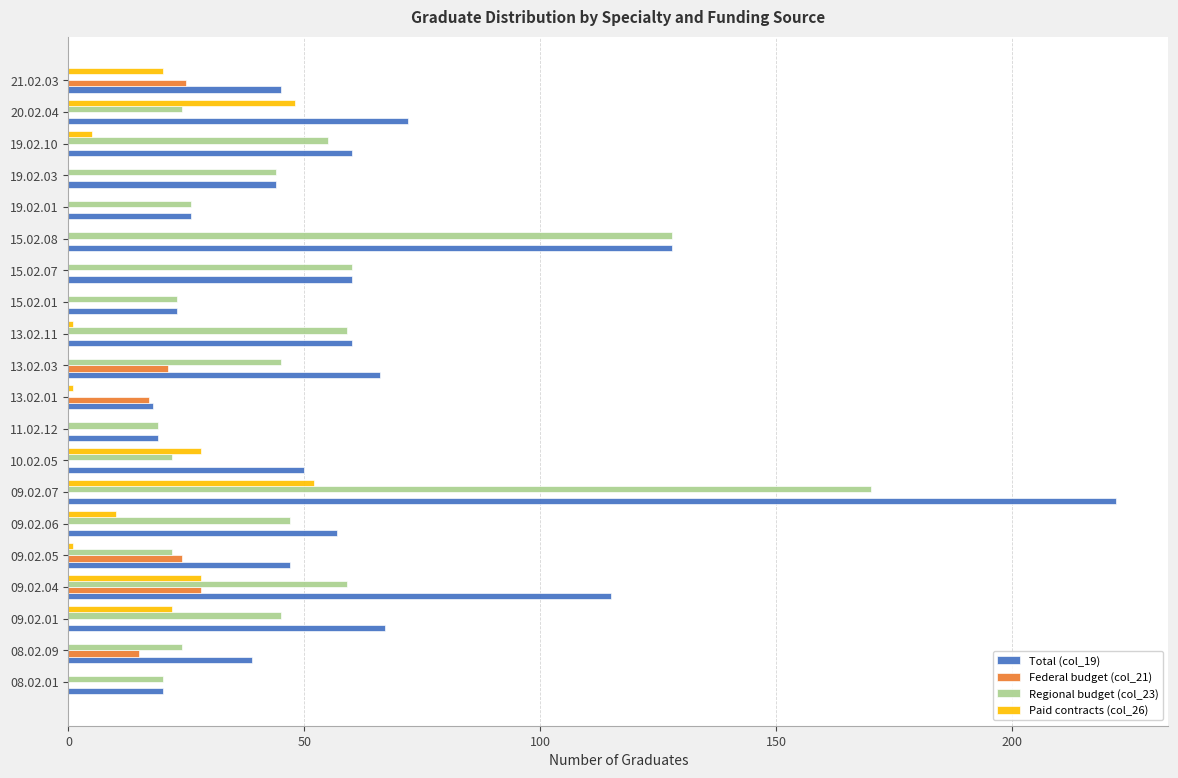

Count the number of categories in the chart.

20